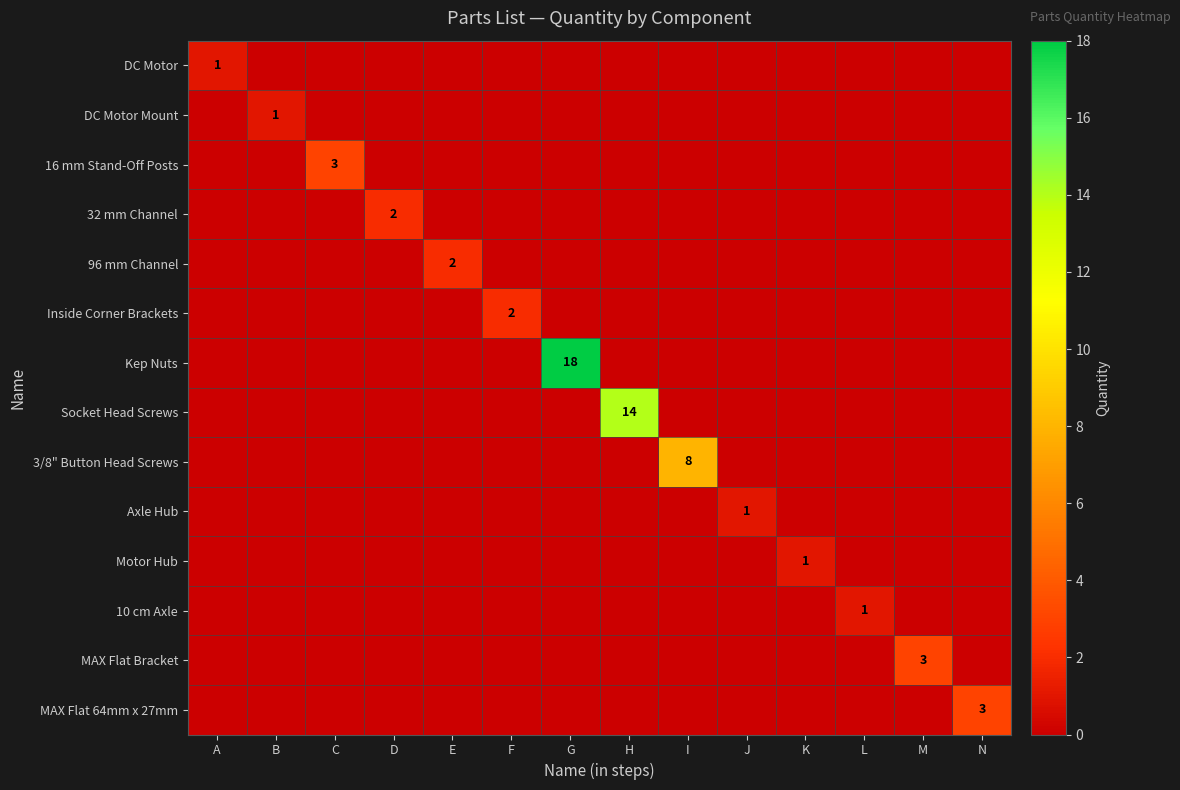

Count the Axle Hub values in the range 0 to 1.

14